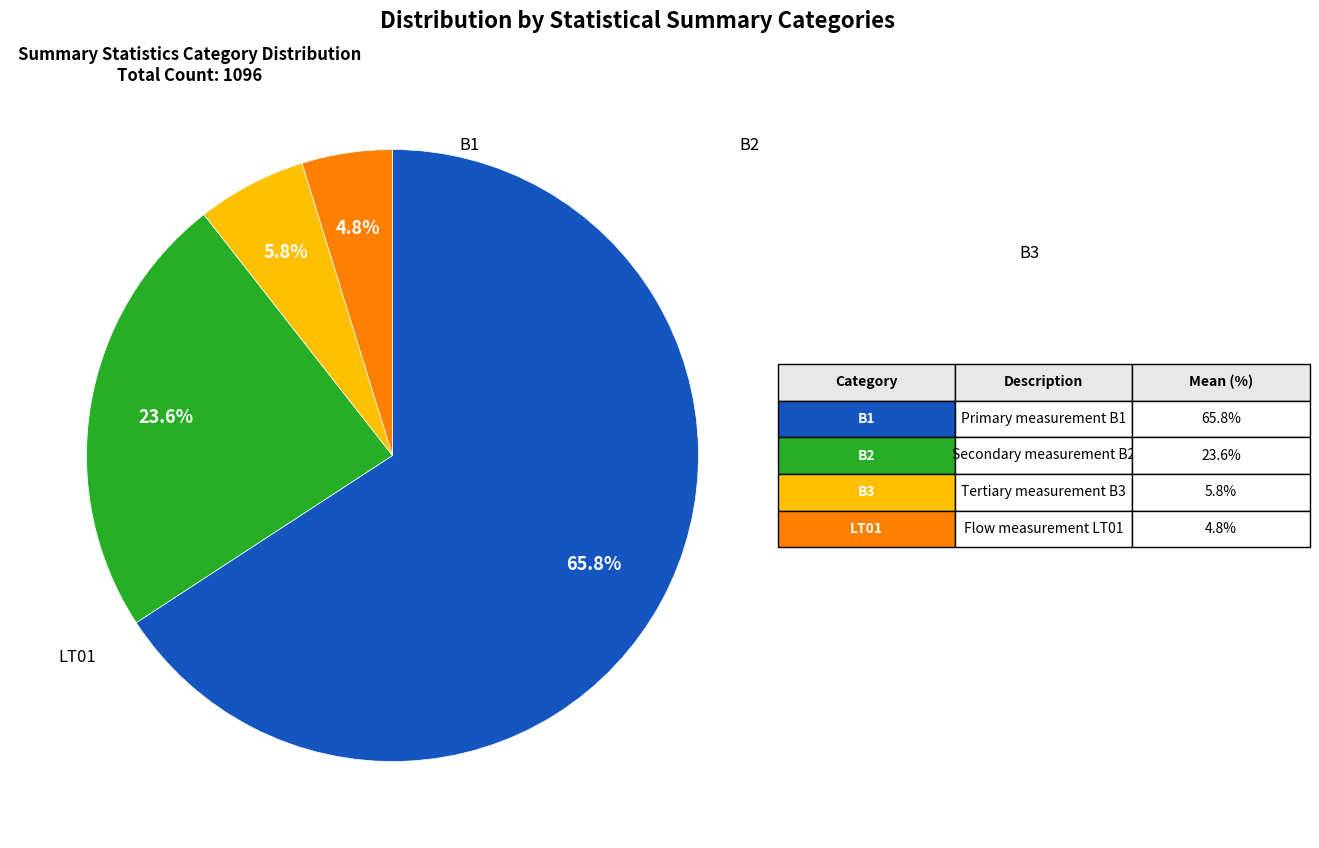

Is there any slice that represents more than half of the pie?

Yes